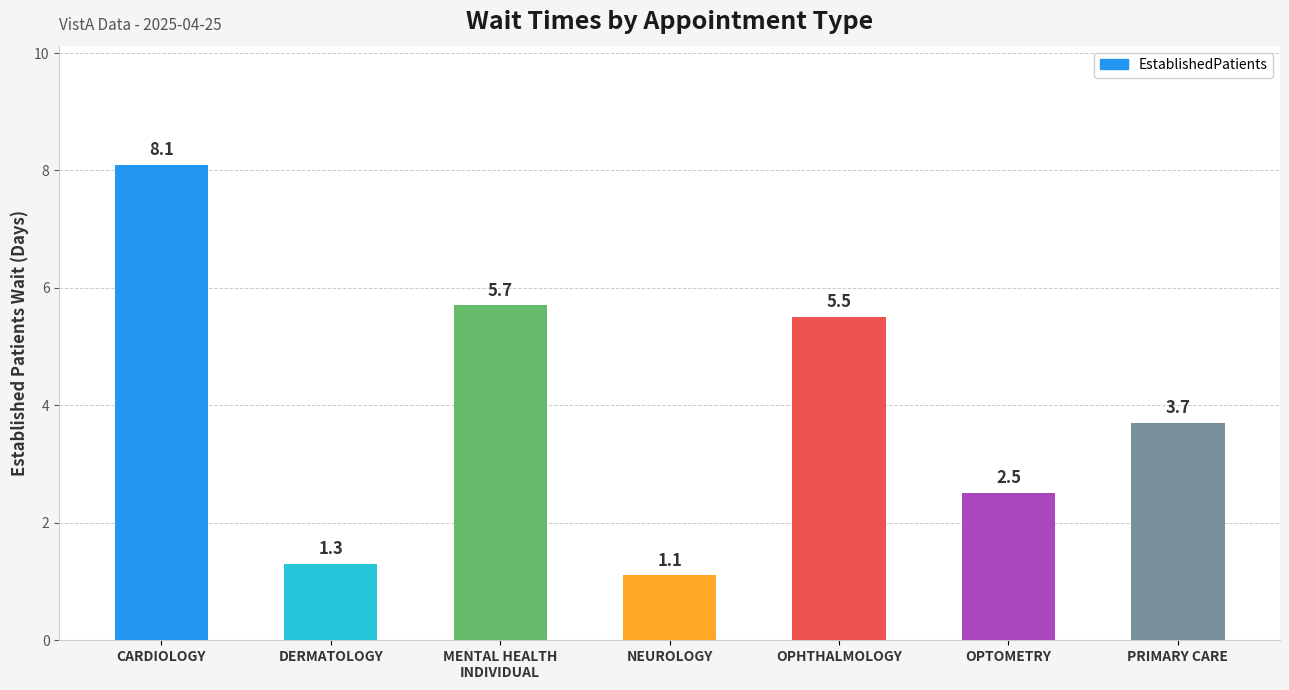

List the labels in order of value, smallest first.

NEUROLOGY, DERMATOLOGY, OPTOMETRY, PRIMARY CARE, OPHTHALMOLOGY, MENTAL HEALTH
INDIVIDUAL, CARDIOLOGY